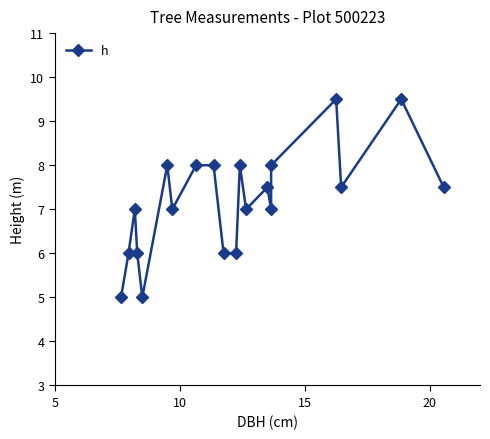

Where is the data nearest to the value 7?

10